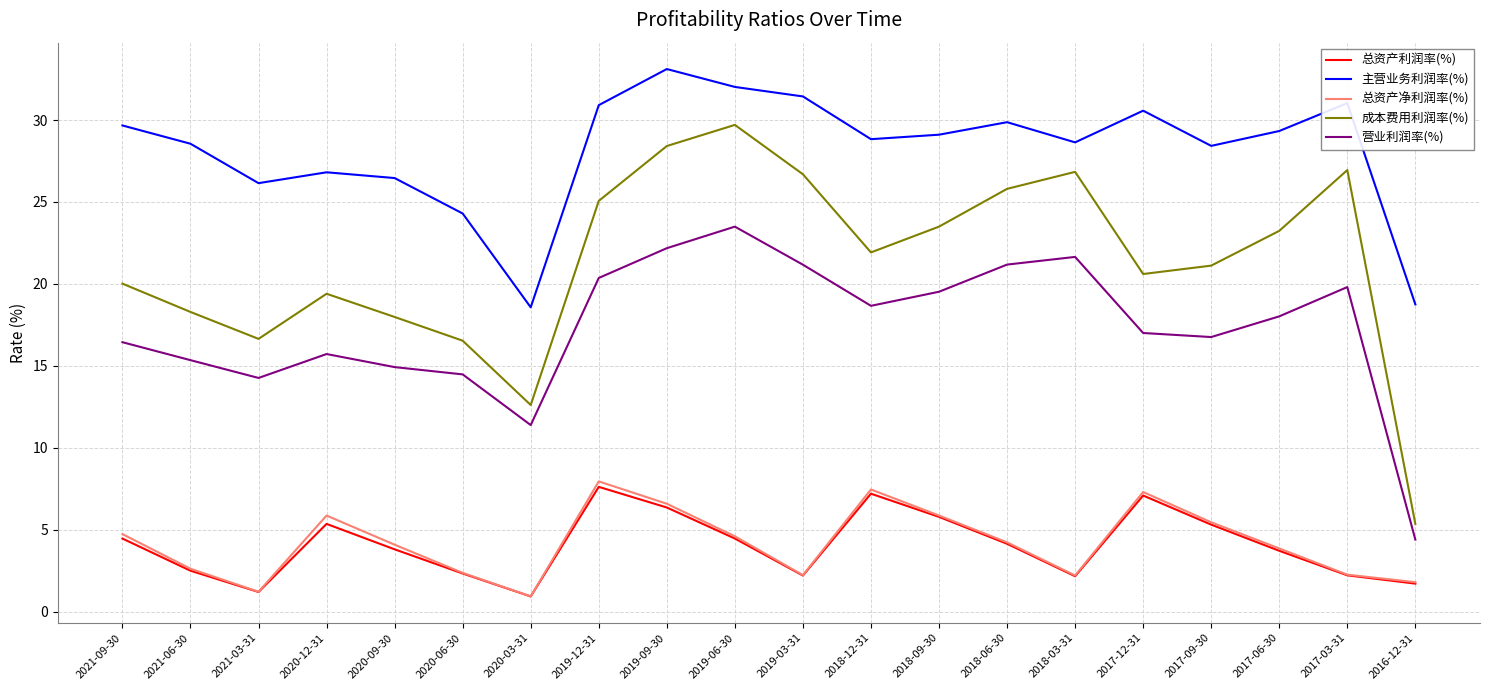

True or false: 主营业务利润率(%) and 营业利润率(%) intersect in this chart.

False